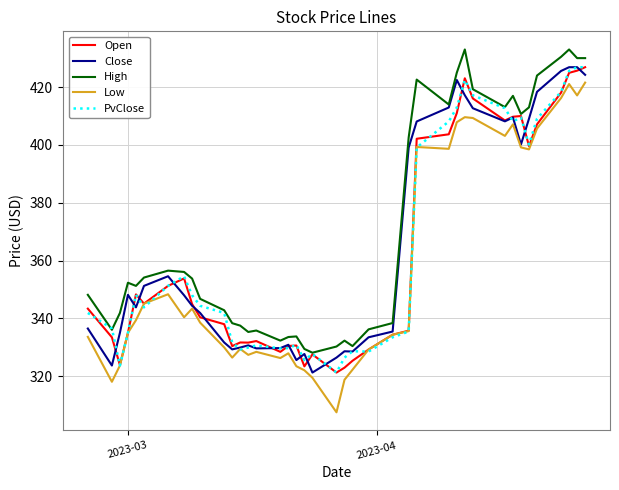

What is the maximum value shown in the chart?

433.0